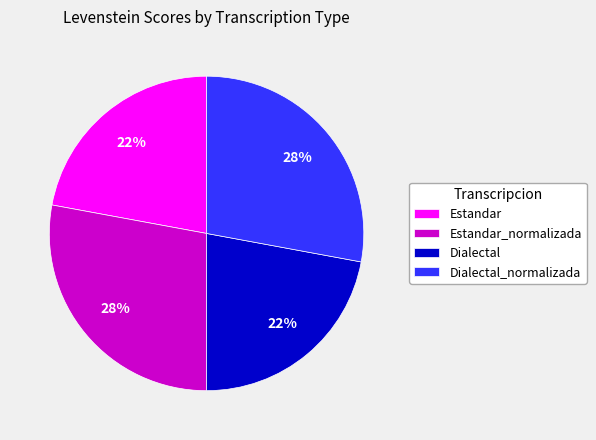

To the nearest percent, what portion does Estandar_normalizada represent?

28%